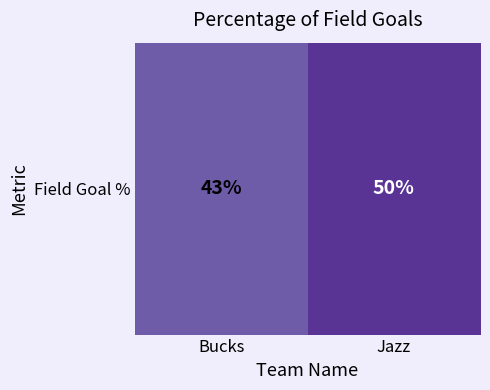

What is the difference between the values at Bucks and Jazz?

7